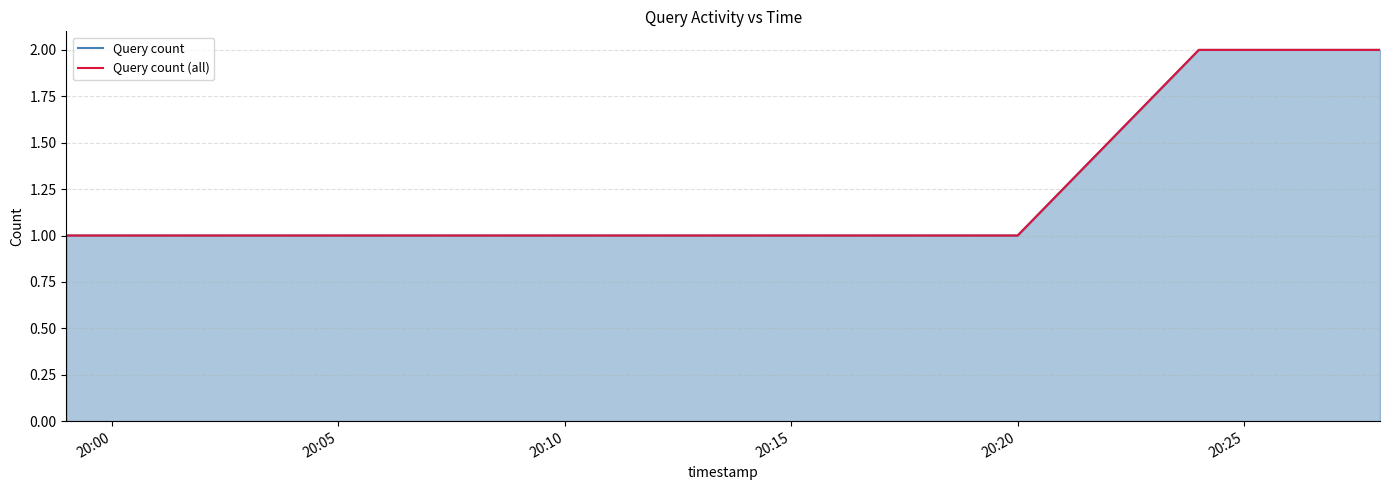

What is the label of the 5th point from the left?

20:20